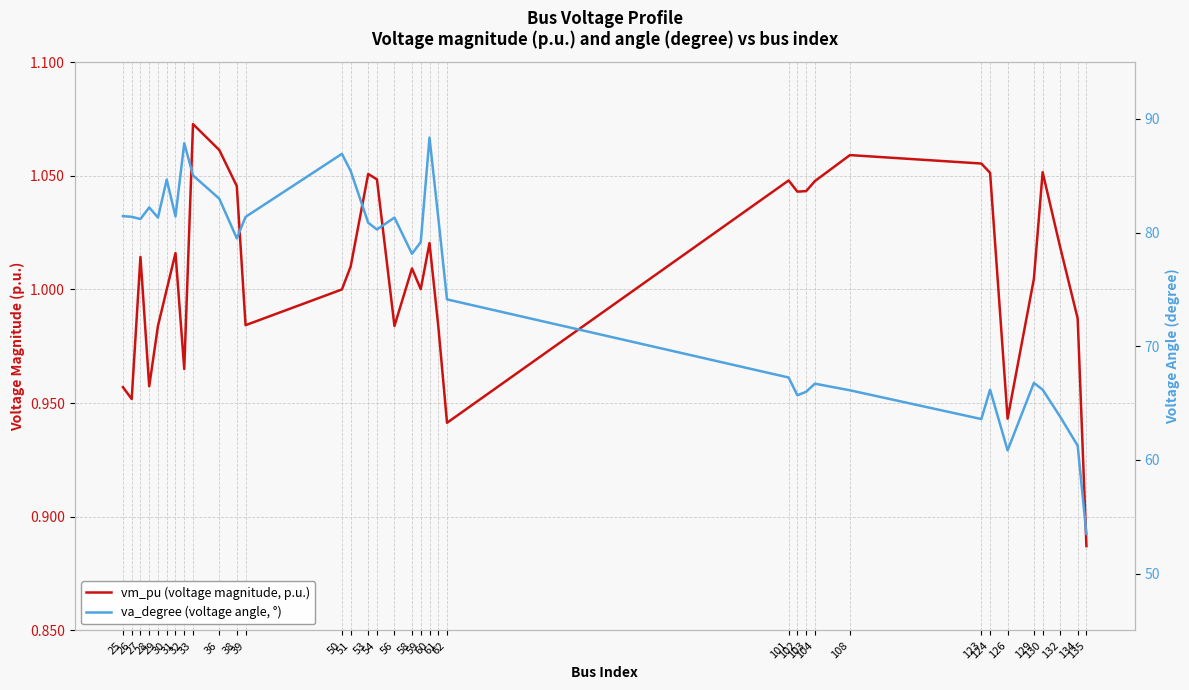

True or false: va_degree (voltage angle, °) and vm_pu (voltage magnitude, p.u.) cross at least once.

False